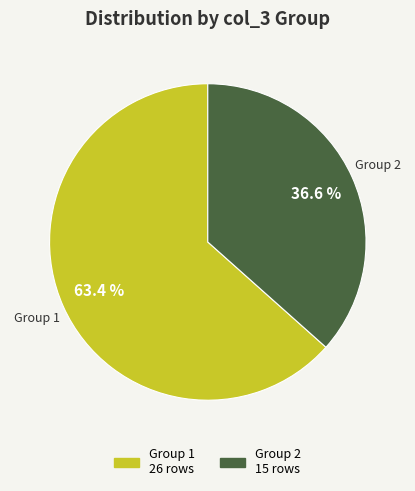

Does any single category account for the majority?

Yes